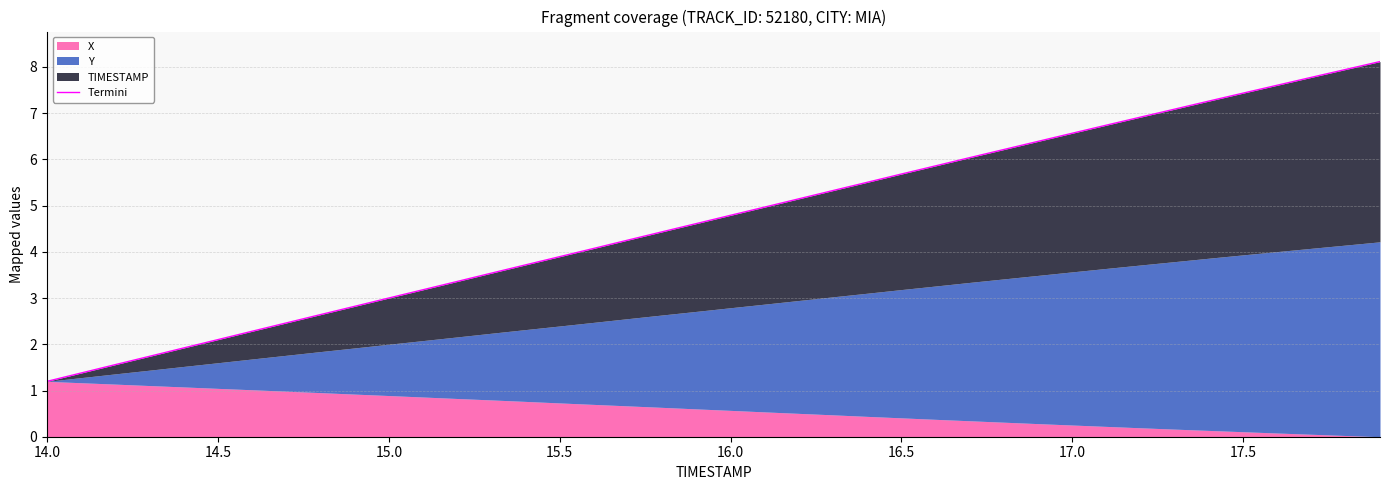

What is the smallest value displayed?

1.2